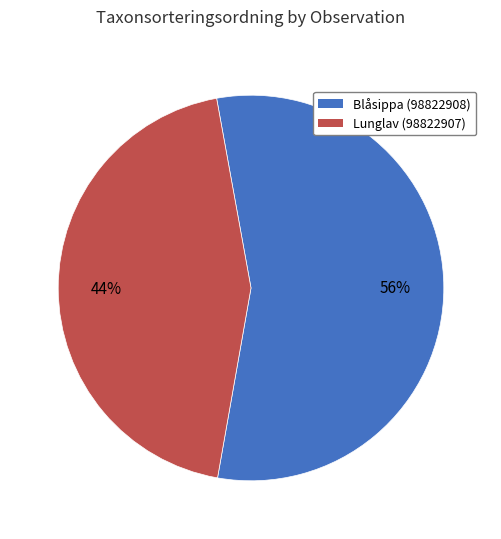

Count the number of slices in the pie.

2